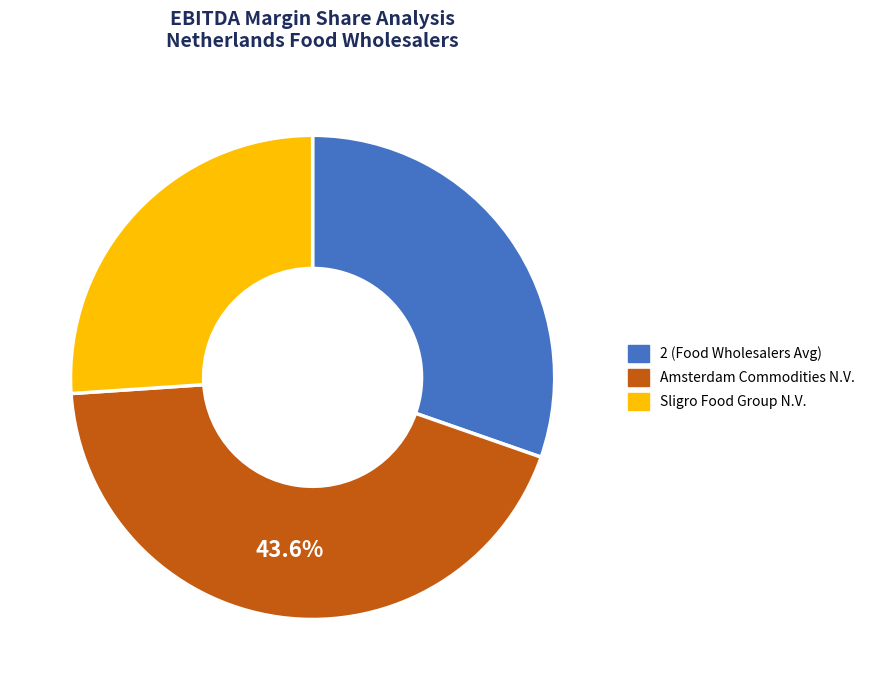

Is the sum of 2 (Food Wholesalers Avg) and Amsterdam Commodities N.V. greater than half?

Yes